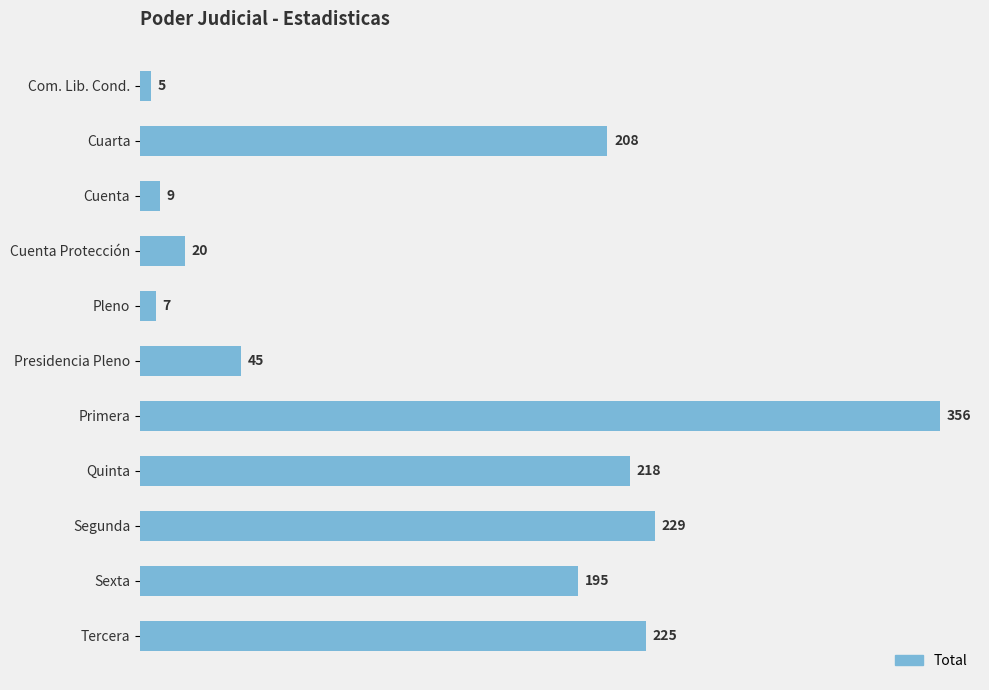

Count the number of categories in the chart.

11